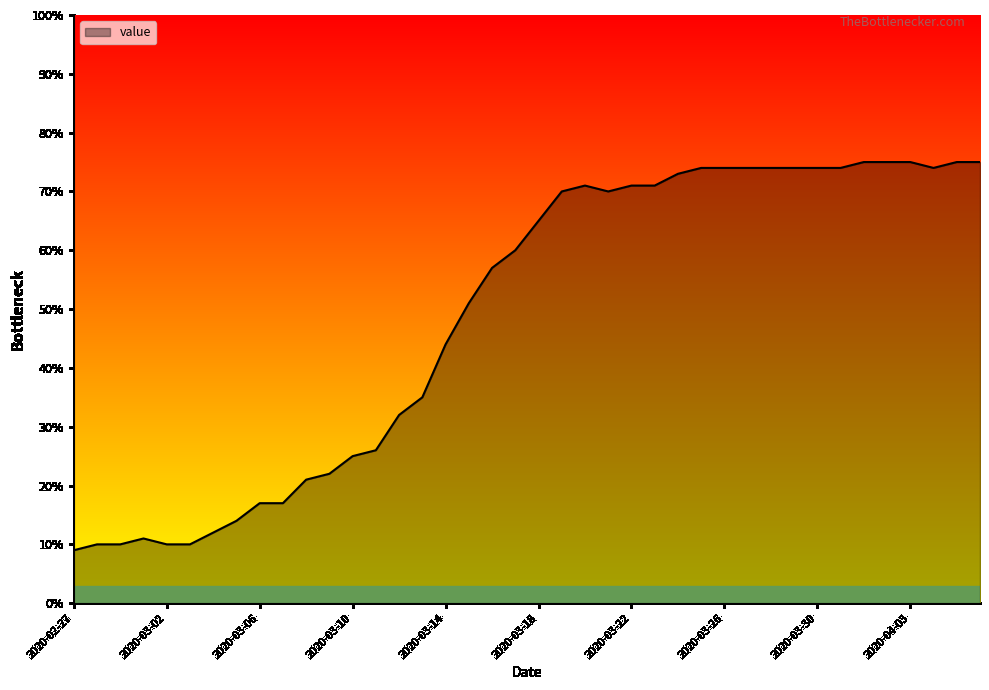

What is the maximum value shown in the chart?

75